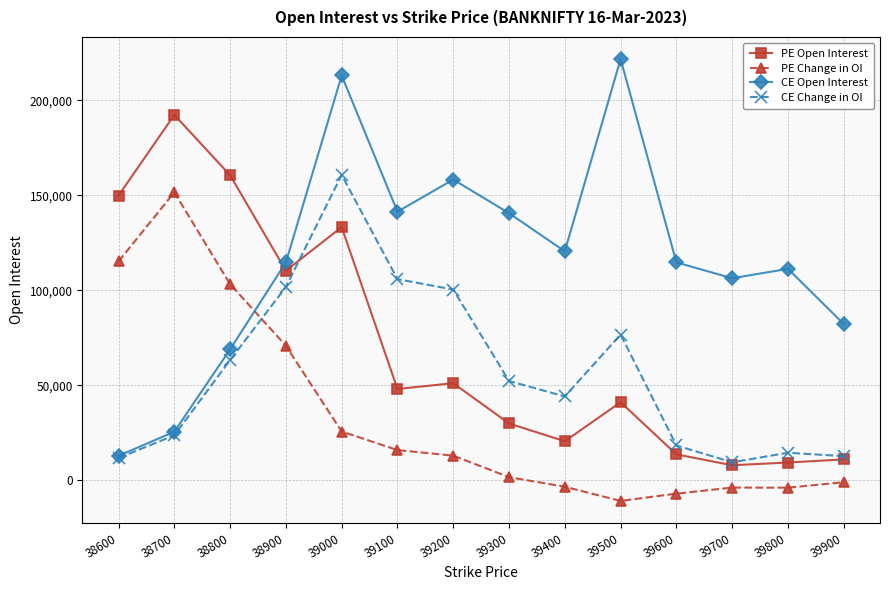

After their last crossing, which series has the higher values: PE Change in OI or CE Change in OI?

CE Change in OI